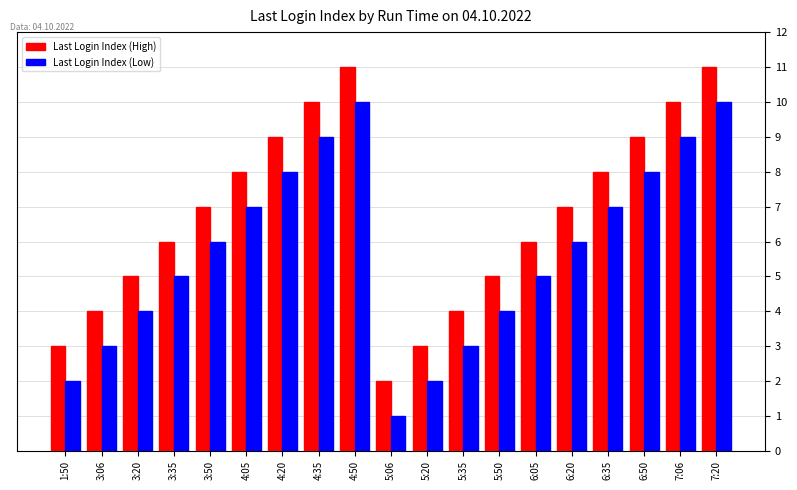

Rank the series at 3:06 from highest to lowest value.

Last Login Index (High), Last Login Index (Low)